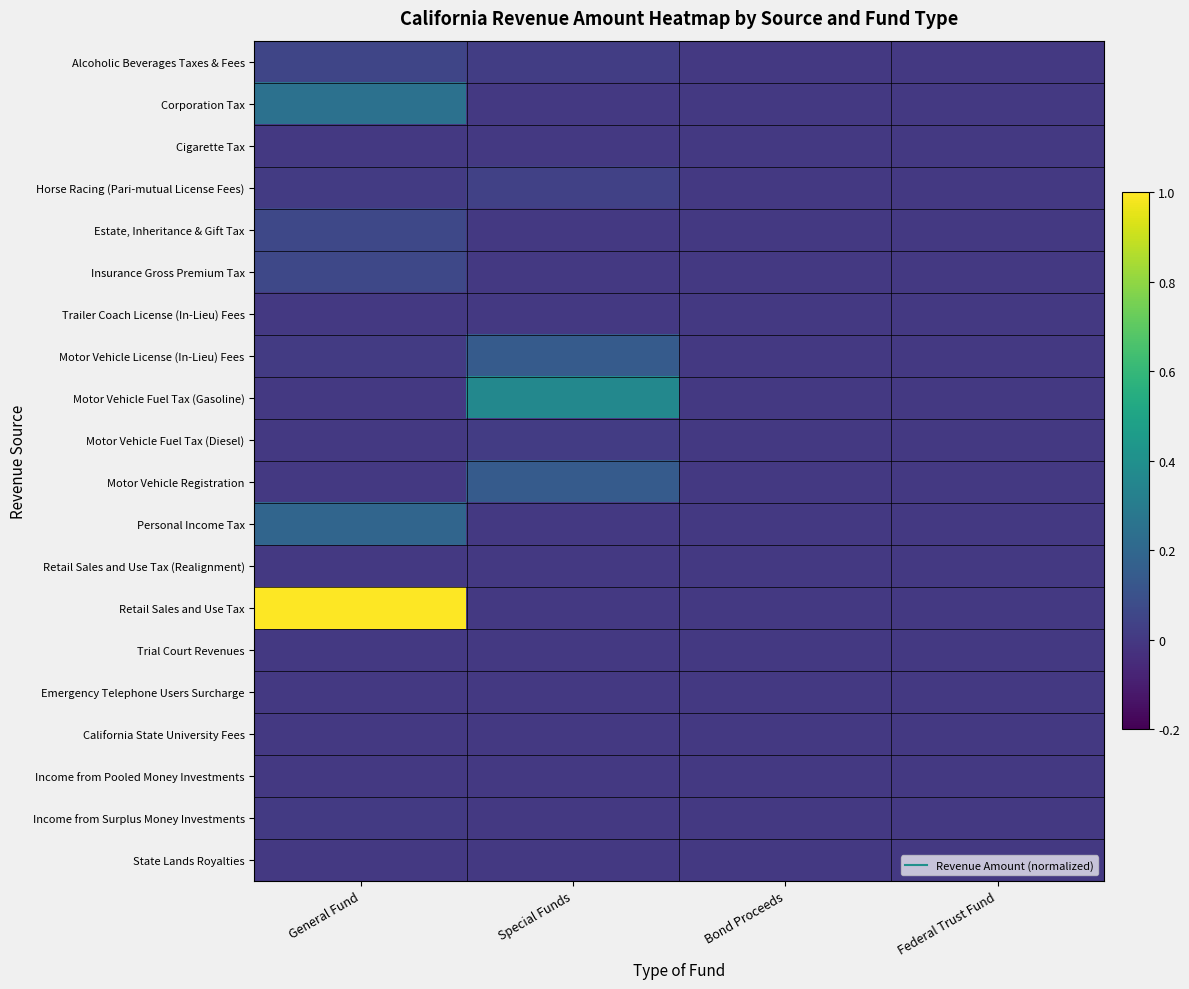

Which series has the widest spread of values?

Retail Sales and Use Tax